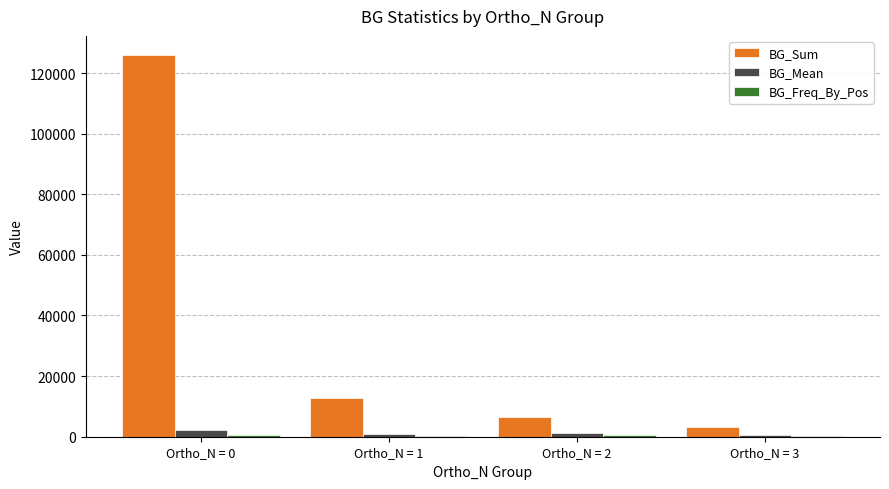

At which label does BG_Sum first exceed 12891?

Ortho_N = 0